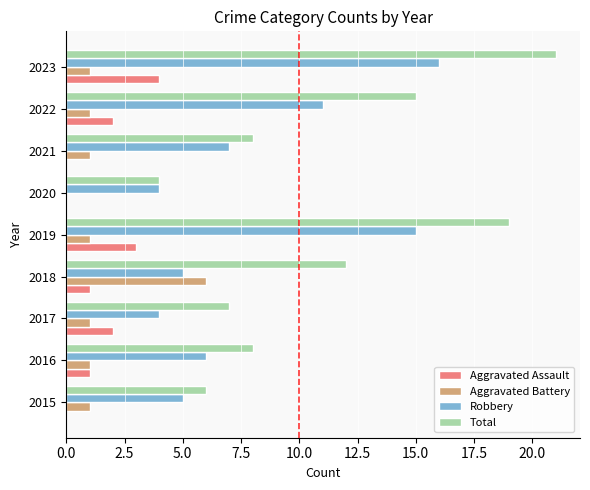

At which label is Total closest to 12?

2018